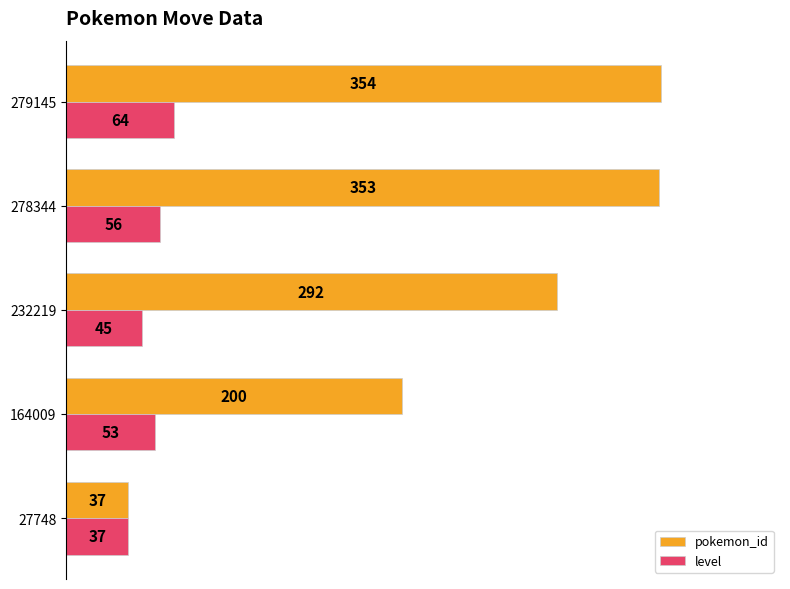

List the labels in order of level value, largest first.

279145, 278344, 164009, 232219, 27748